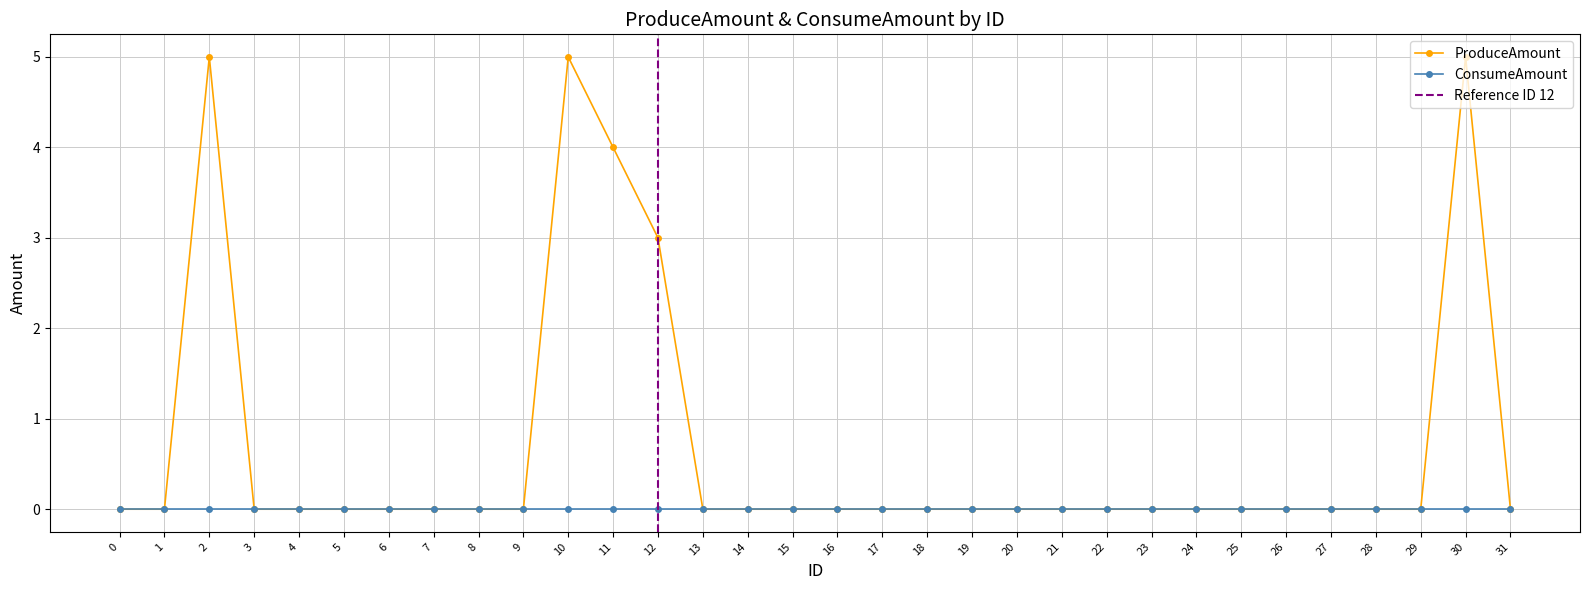

What is the difference between the second highest and second lowest values?

5